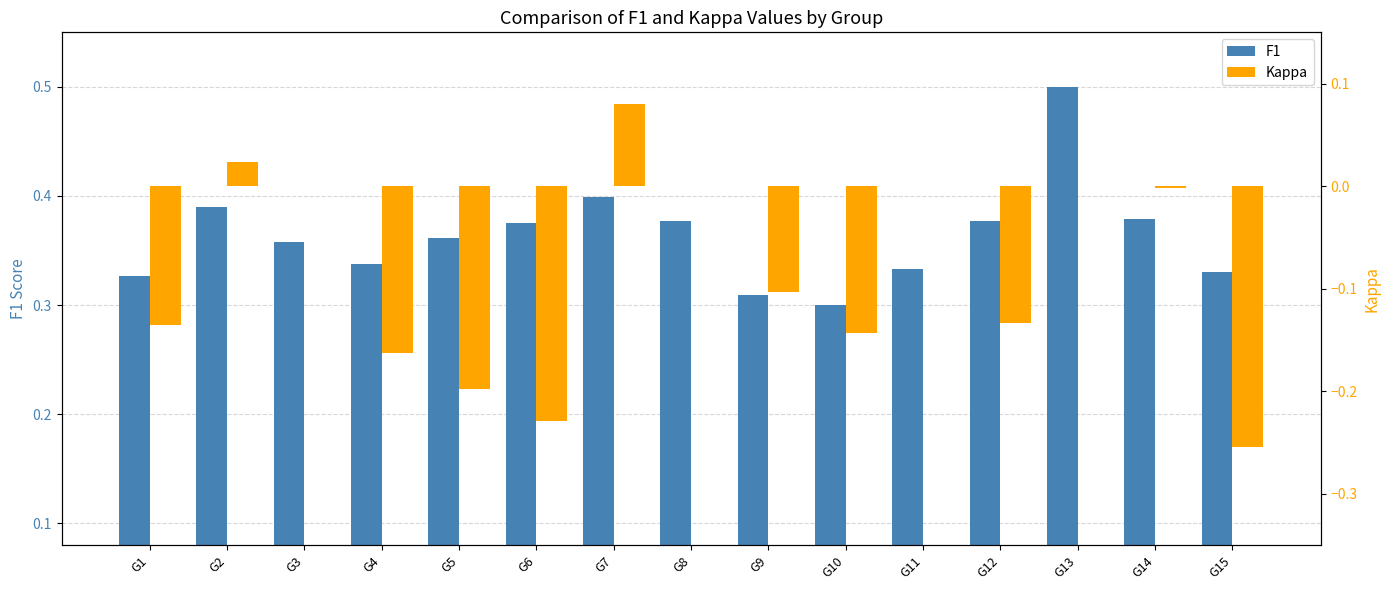

Count the number of categories in the chart.

15